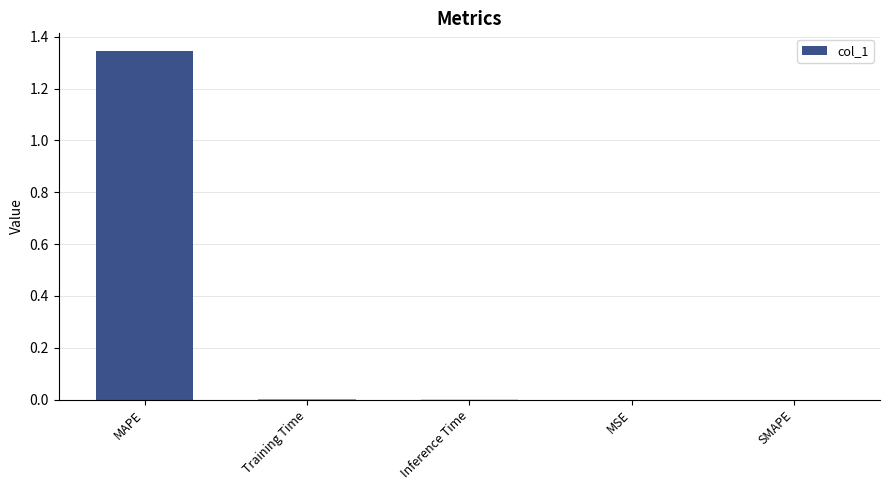

Which has a higher value, MAPE or MSE?

MAPE